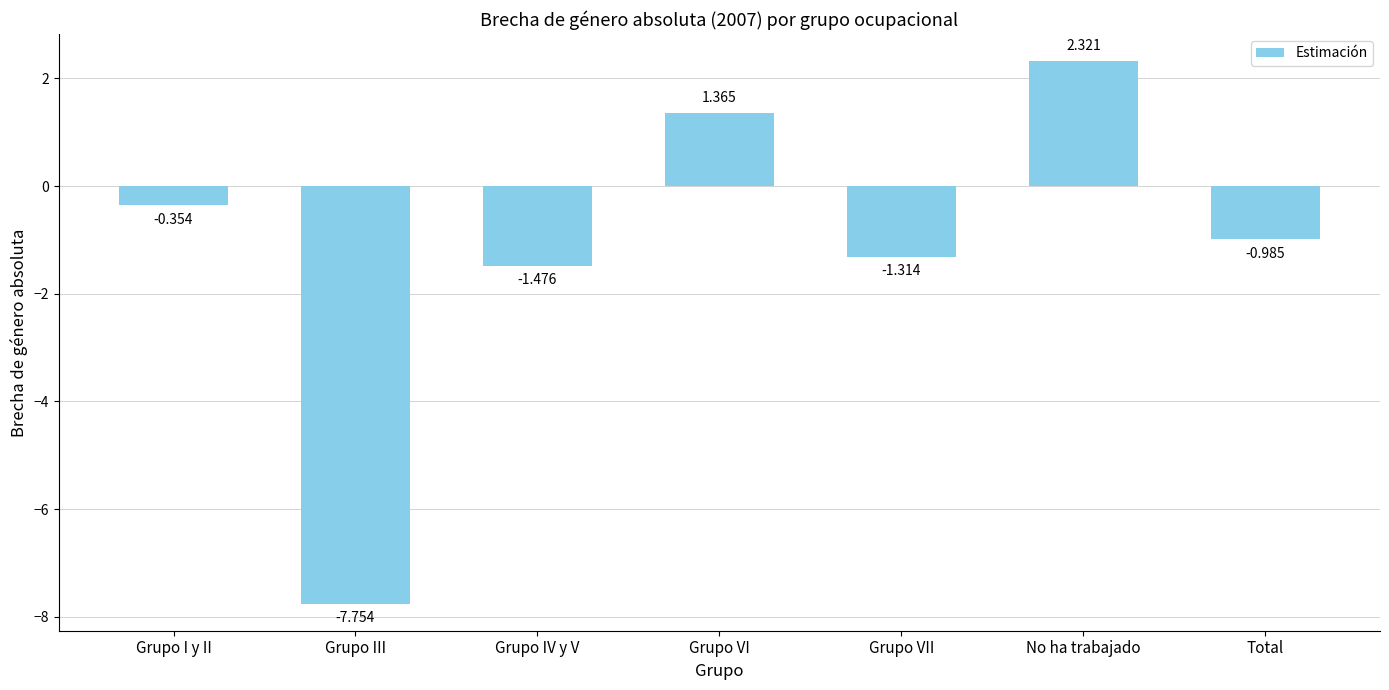

At which category does the chart reach its minimum across all series?

Grupo III